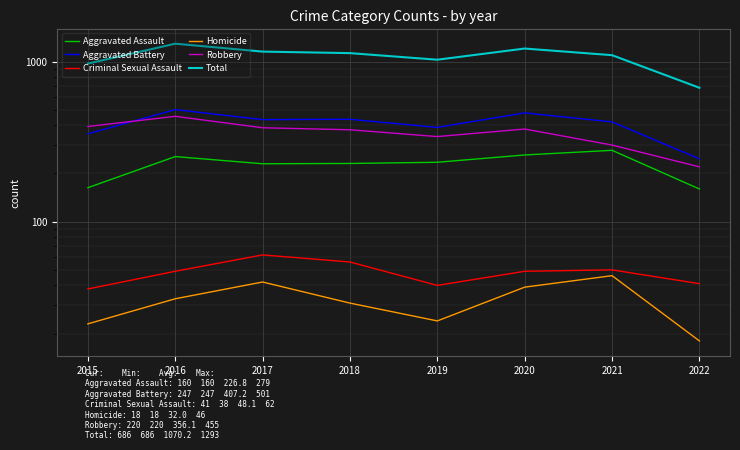

How many categories are shown in the chart?

8